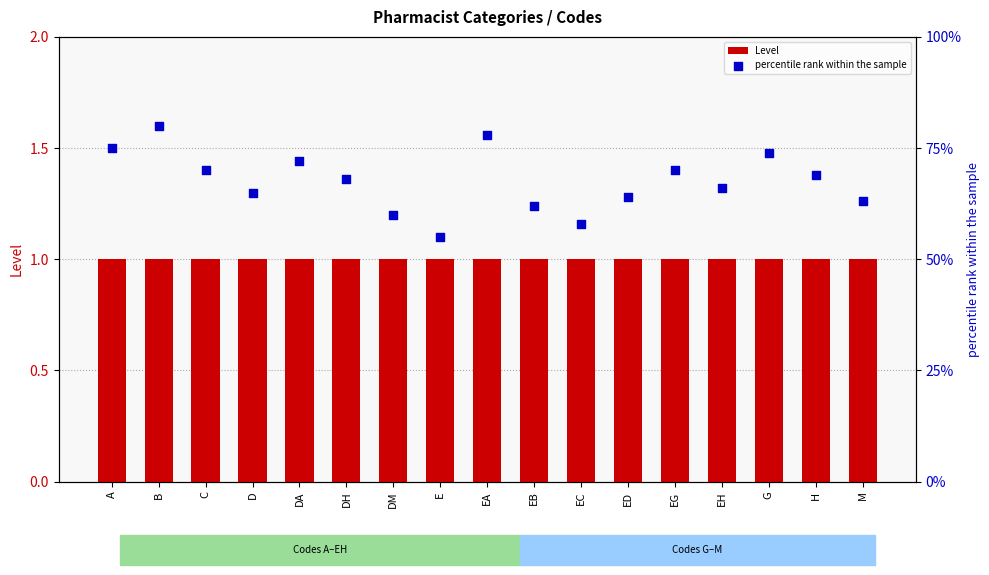

Which series reaches the minimum Y coordinate?

Level